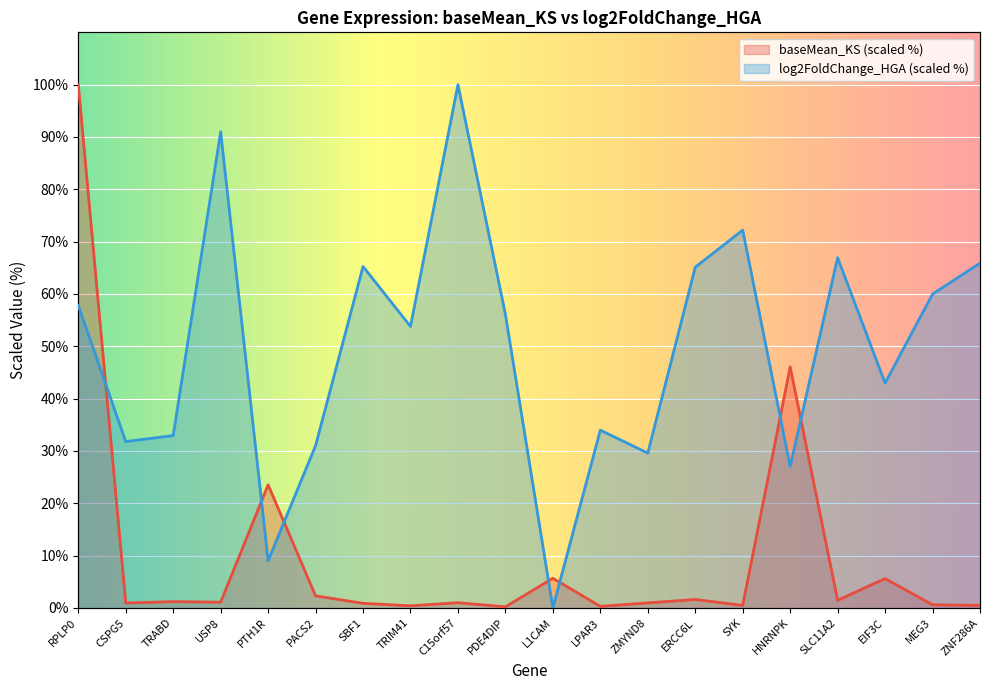

Is the value of log2FoldChange_HGA at PDE4DIP greater than the value of baseMean_KS at USP8?

Yes